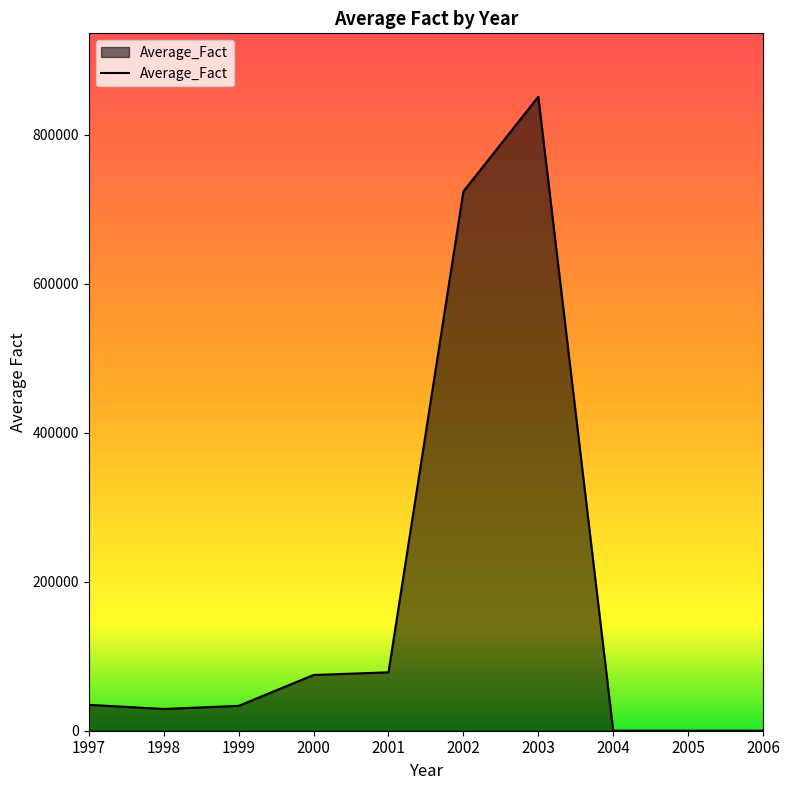

What is the maximum value shown in the chart?

851172.8